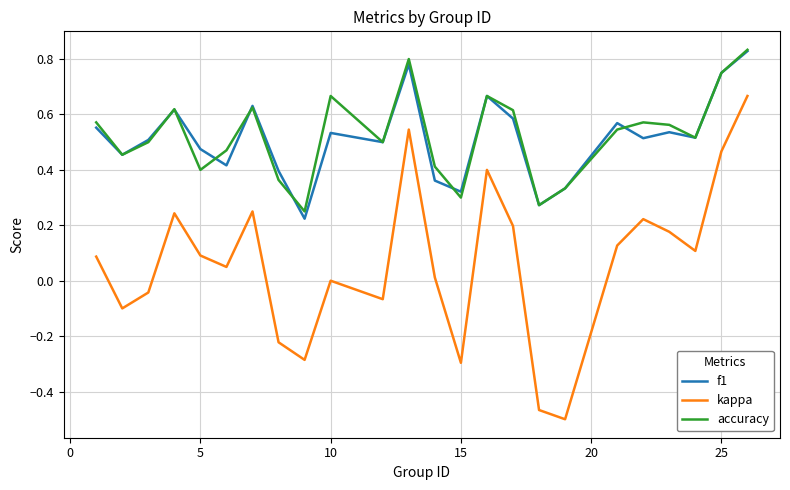

True or false: kappa and accuracy cross at least once.

False